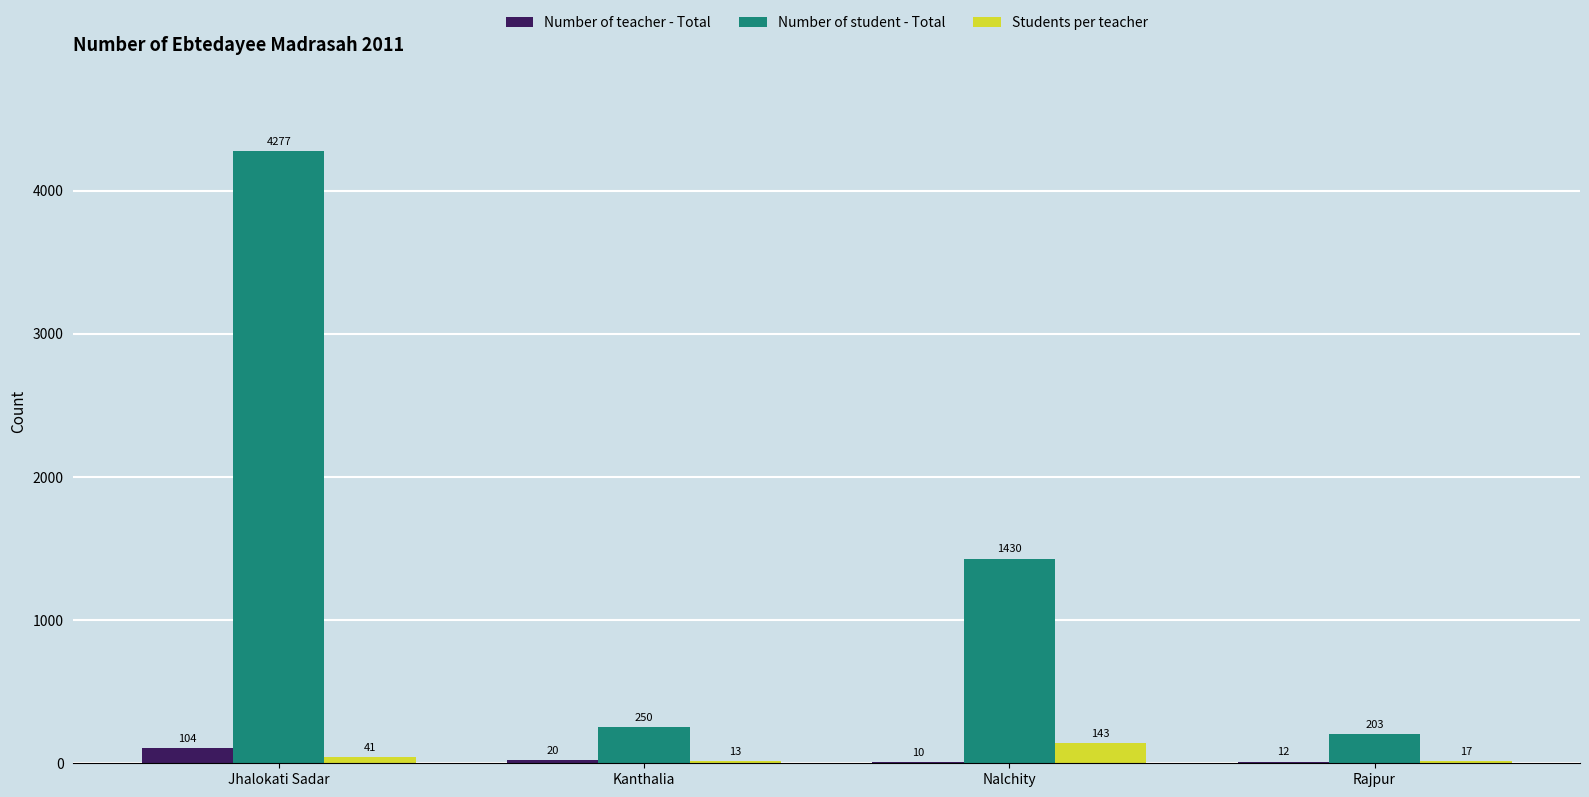

The Number of student - Total series shows 1430 at Nalchity. True or false?

True